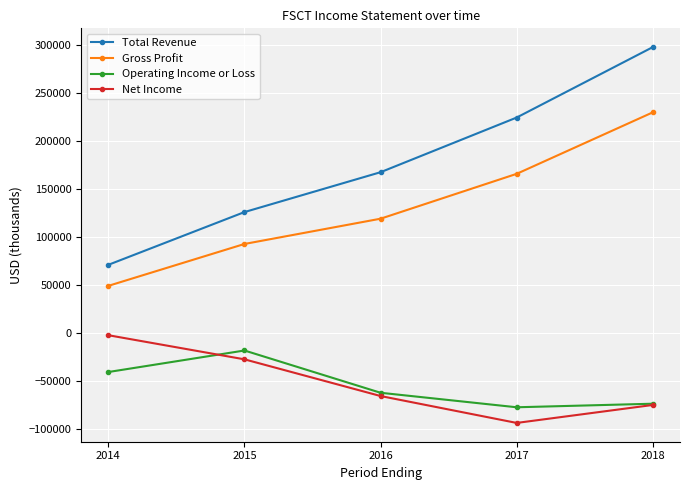

True or false: Operating Income or Loss has a value of -73500 at 2018.

True